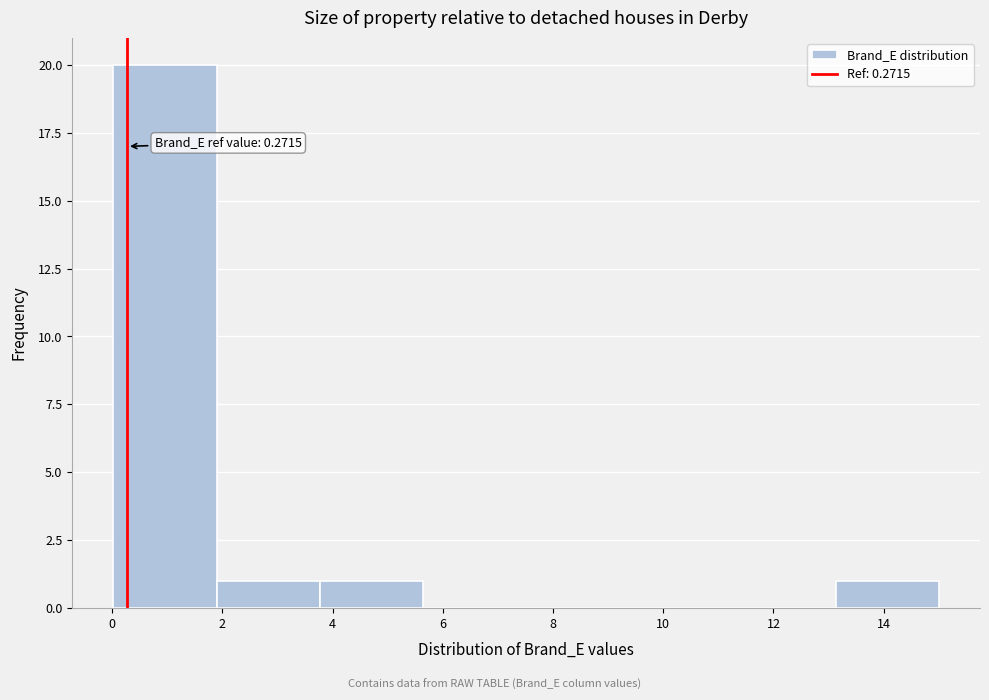

Over which range of the x-axis is the bar tallest?

0.0 to 1.8